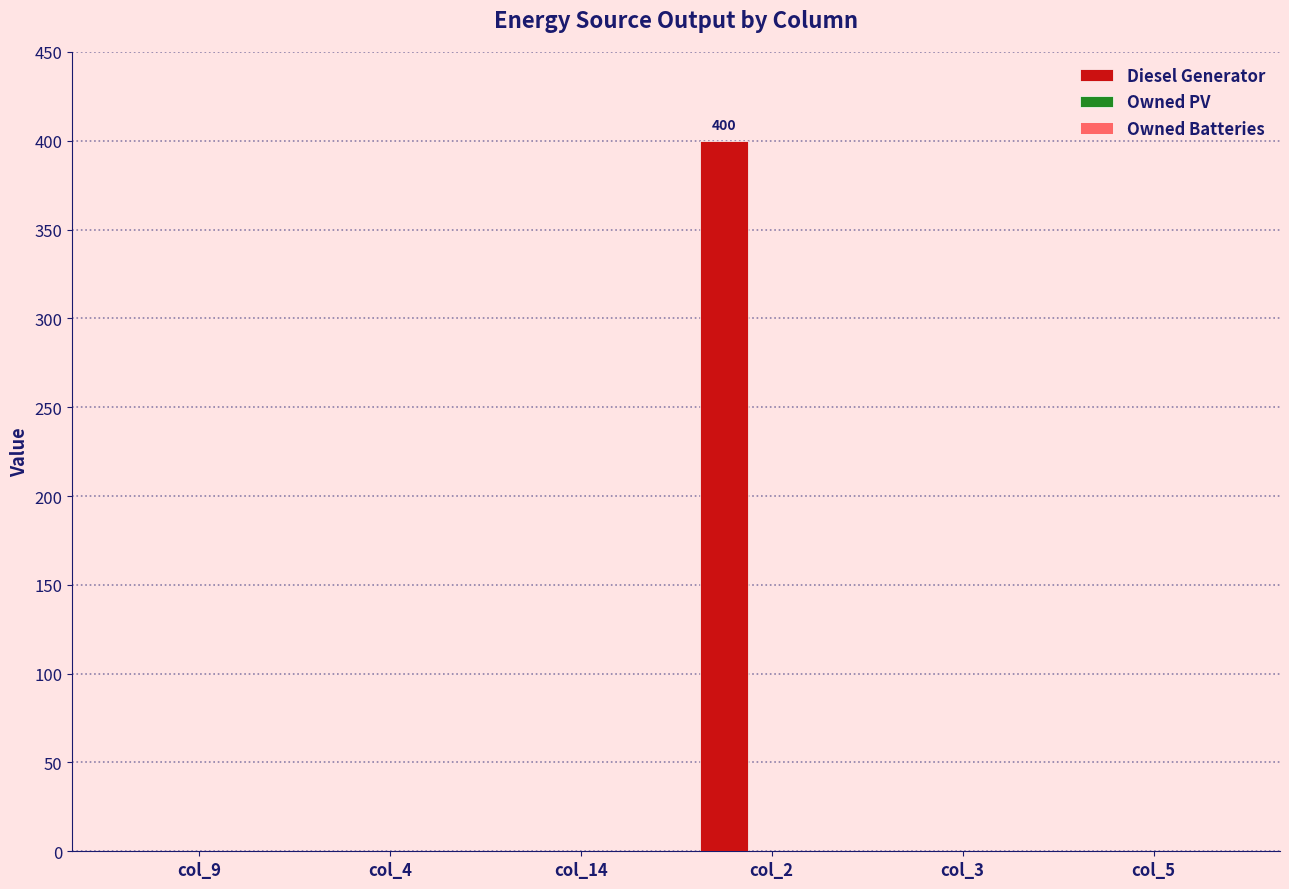

Are the bars horizontal?

No